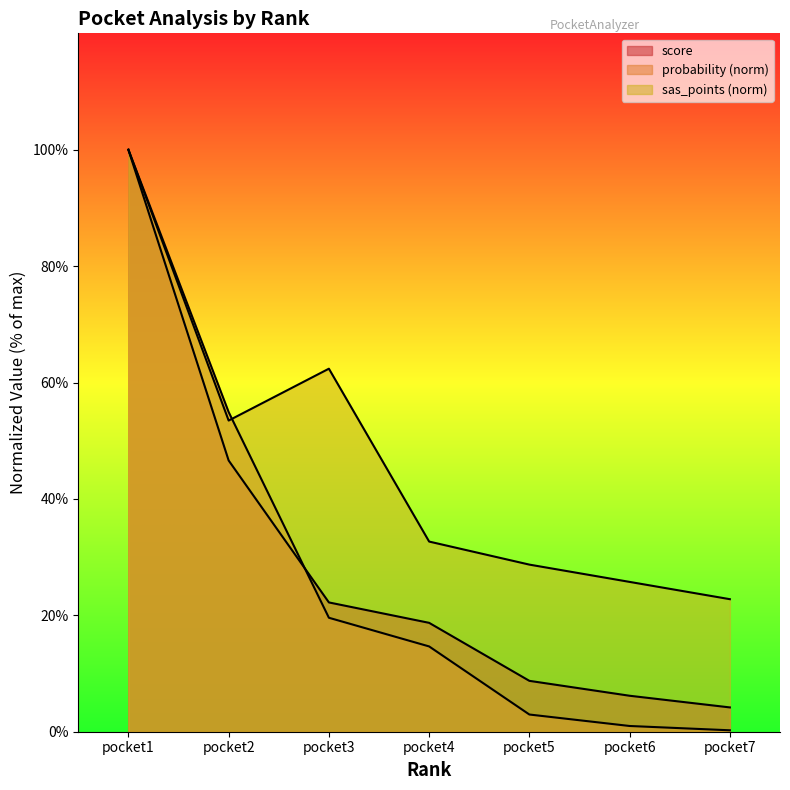

True or false: score and probability intersect in this chart.

True